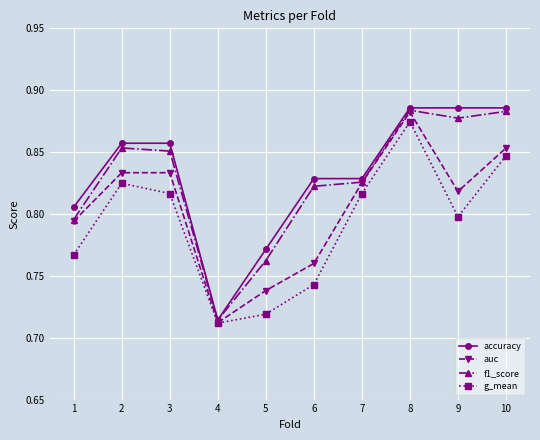

Which series has the largest total across all categories?

accuracy